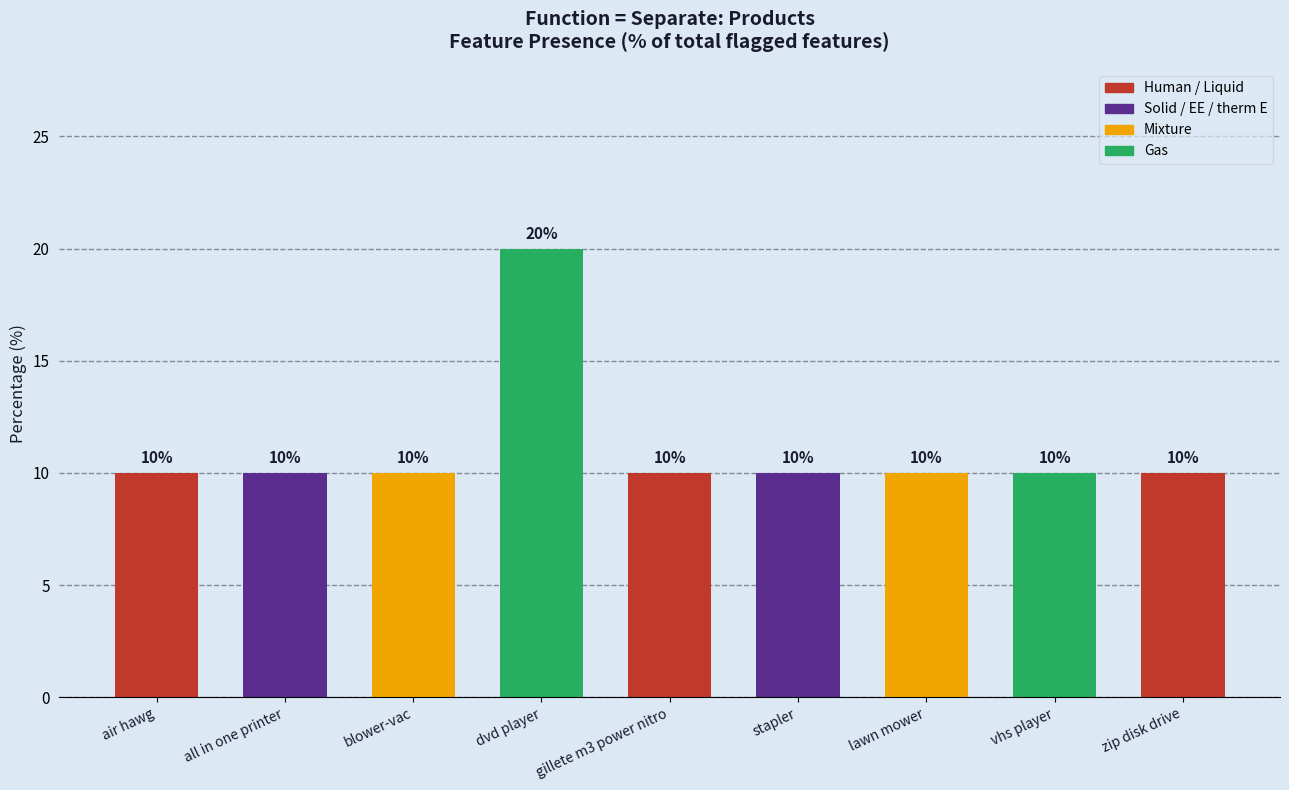

What is the average value?

11